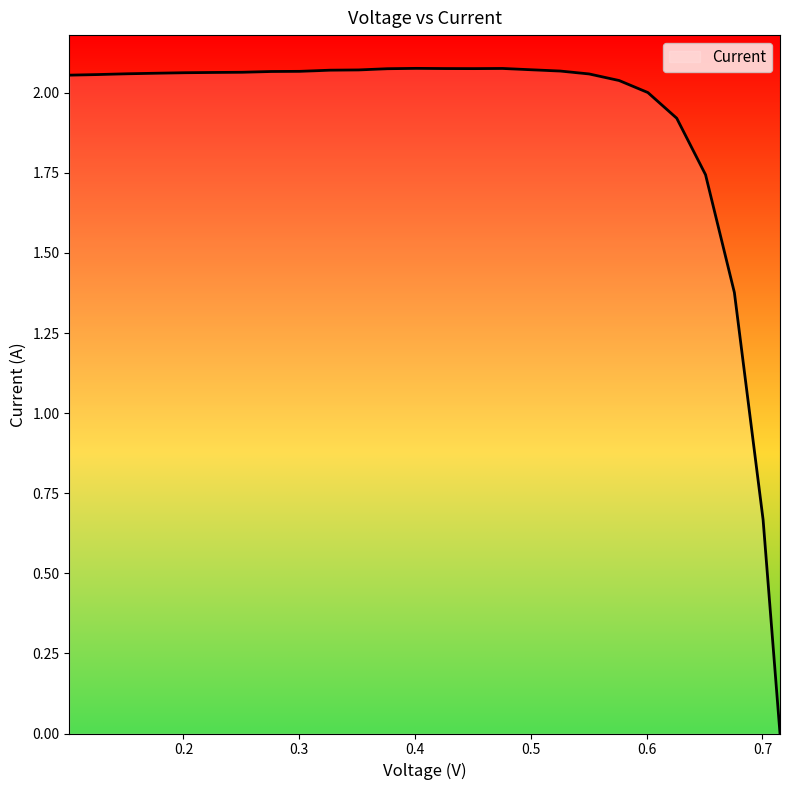

List the labels in order of value, largest first.

0.4011, 0.4757, 0.426, 0.4508, 0.3762, 0.5006, 0.3513, 0.3265, 0.5255, 0.3005, 0.2757, 0.2508, 0.2259, 0.201, 0.1762, 0.1513, 0.5503, 0.1264, 0.1015, 0.5763, 0.6011, 0.626, 0.6509, 0.6758, 0.7006, 0.7152